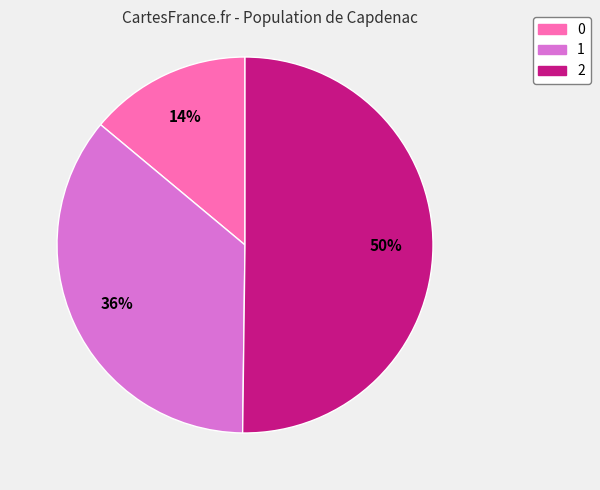

Rank the categories by value from lowest to highest.

0, 1, 2